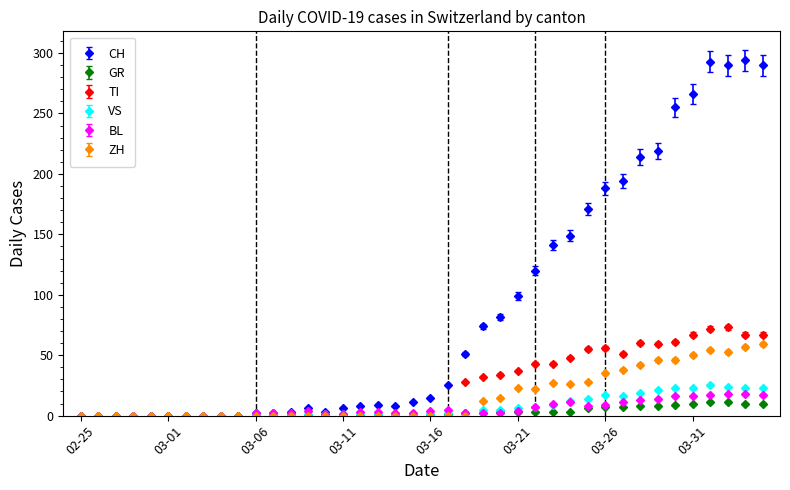

How many lines are shown in the chart?

6